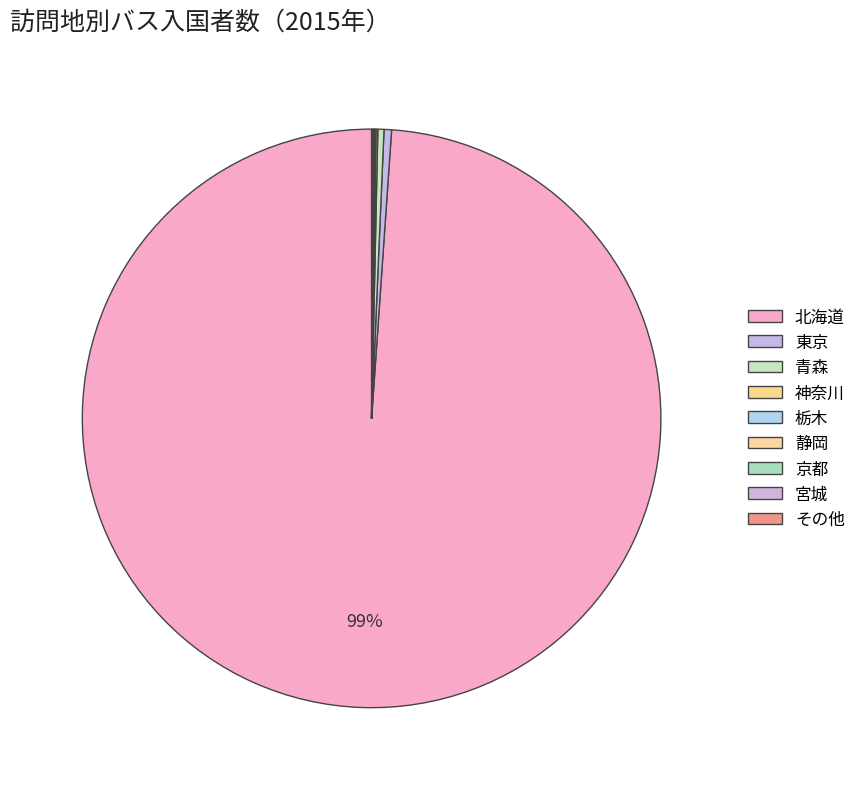

Which category has the biggest portion of the pie?

北海道